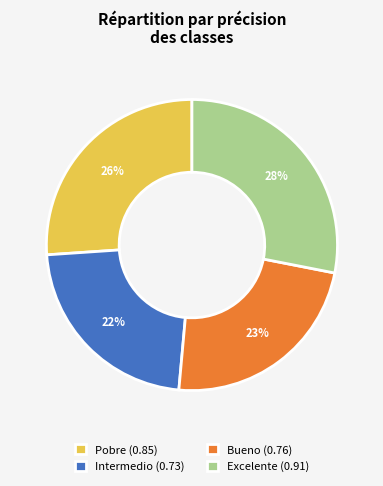

What percentage is the Bueno slice, to the nearest percent?

23%